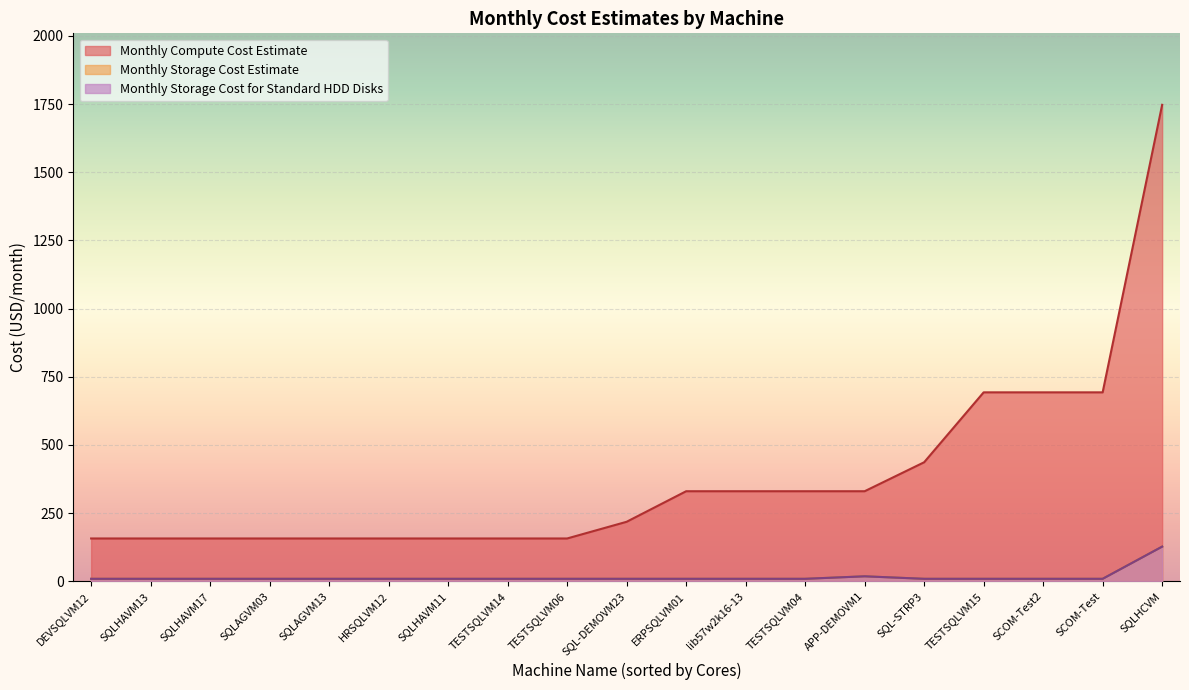

True or false: Monthly Storage Cost Estimate and Monthly Compute Cost Estimate cross at least once.

False